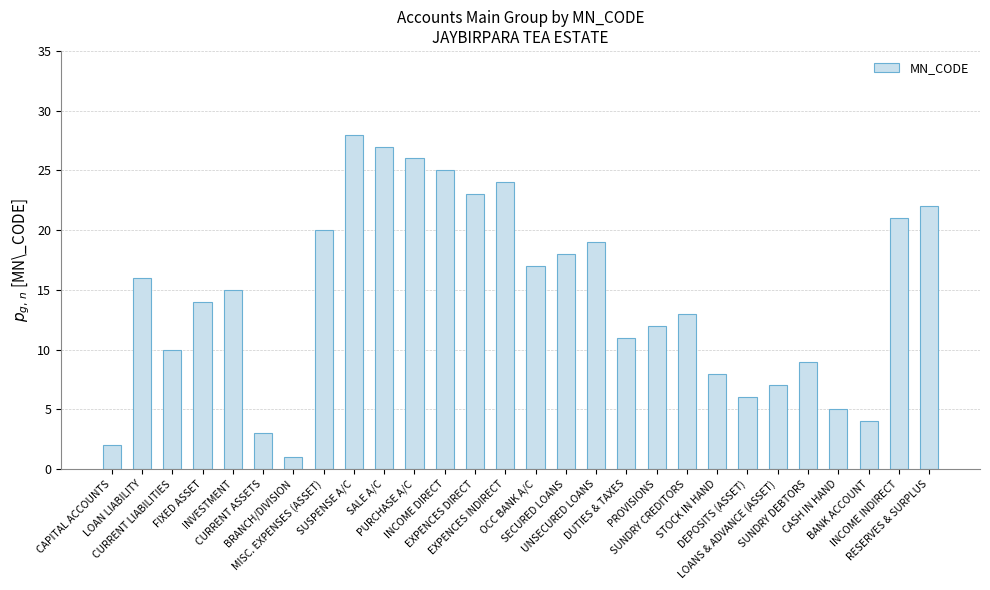

Reading right to left, transcribe all the data shown in this chart.

RESERVES & SURPLUS=22	INCOME INDIRECT=21	BANK ACCOUNT=4	CASH IN HAND=5	SUNDRY DEBTORS=9	LOANS & ADVANCE (ASSET)=7	DEPOSITS (ASSET)=6	STOCK IN HAND=8	SUNDRY CREDITORS=13	PROVISIONS=12	DUTIES & TAXES=11	UNSECURED LOANS=19	SECURED LOANS=18	OCC BANK A/C=17	EXPENCES INDIRECT=24	EXPENCES DIRECT=23	INCOME DIRECT=25	PURCHASE A/C=26	SALE A/C=27	SUSPENSE A/C=28	MISC. EXPENSES (ASSET)=20	BRANCH/DIVISION=1	CURRENT ASSETS=3	INVESTMENT=15	FIXED ASSET=14	CURRENT LIABILITIES=10	LOAN LIABILITY=16	CAPITAL ACCOUNTS=2